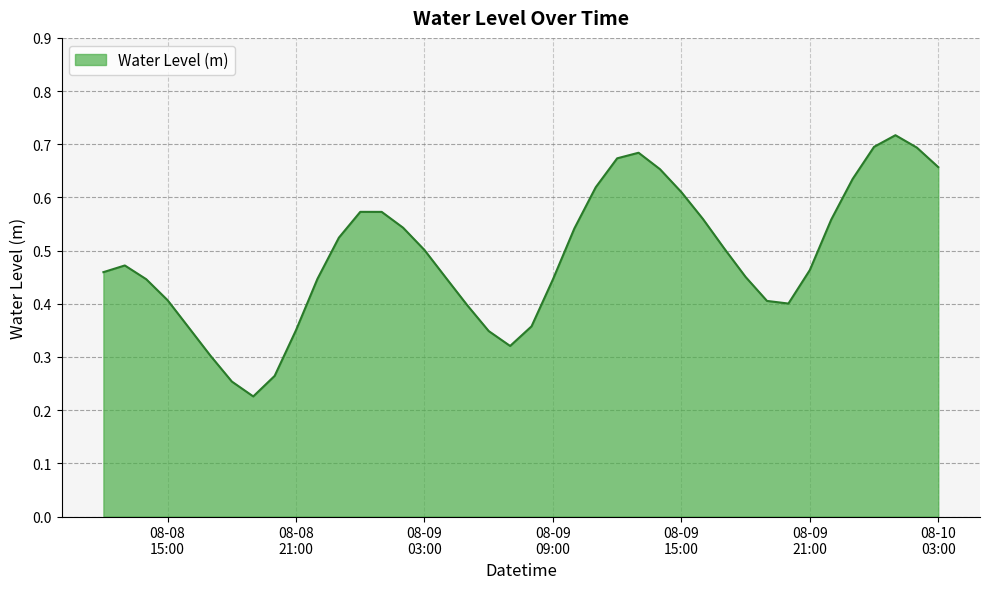

List the labels in order of value, largest first.

2024-08-10 01:00:00, 2024-08-10 00:00:00, 2024-08-10 02:00:00, 2024-08-09 13:00:00, 2024-08-09 12:00:00, 2024-08-10 03:00:00, 2024-08-09 14:00:00, 2024-08-09 23:00:00, 2024-08-09 11:00:00, 2024-08-09 15:00:00, 2024-08-09 00:00:00, 2024-08-09 01:00:00, 2024-08-09 16:00:00, 2024-08-09 22:00:00, 2024-08-09 02:00:00, 2024-08-09 10:00:00, 2024-08-08 23:00:00, 2024-08-09 17:00:00, 2024-08-09 03:00:00, 2024-08-08 13:00:00, 2024-08-09 21:00:00, 2024-08-08 12:00:00, 2024-08-09 18:00:00, 2024-08-09 04:00:00, 2024-08-08 22:00:00, 2024-08-08 14:00:00, 2024-08-09 09:00:00, 2024-08-08 15:00:00, 2024-08-09 19:00:00, 2024-08-09 20:00:00, 2024-08-09 05:00:00, 2024-08-09 08:00:00, 2024-08-08 16:00:00, 2024-08-08 21:00:00, 2024-08-09 06:00:00, 2024-08-09 07:00:00, 2024-08-08 17:00:00, 2024-08-08 20:00:00, 2024-08-08 18:00:00, 2024-08-08 19:00:00